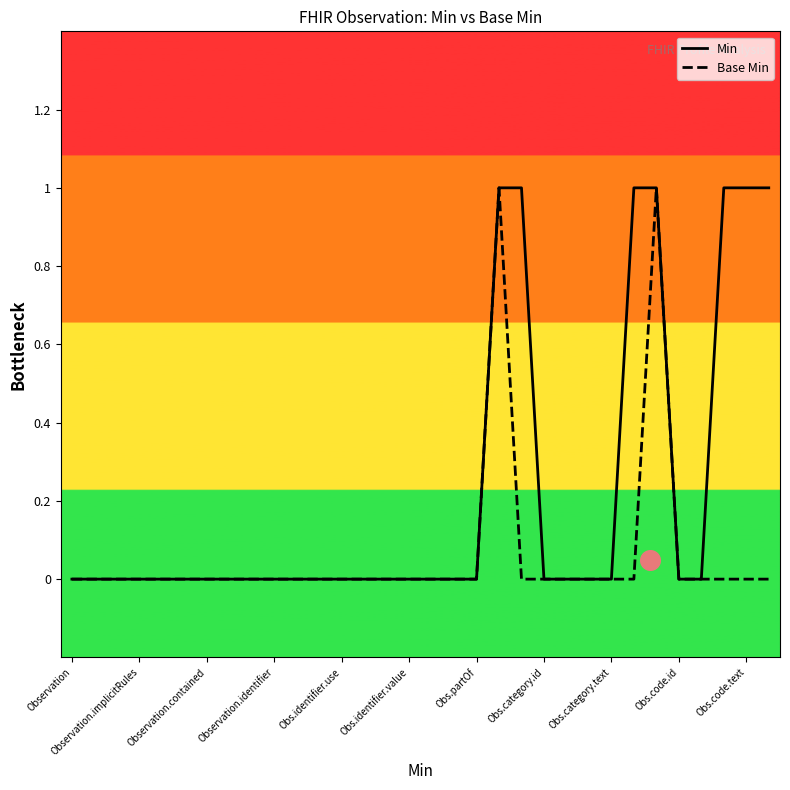

At which category is the sum across all series the highest?

19